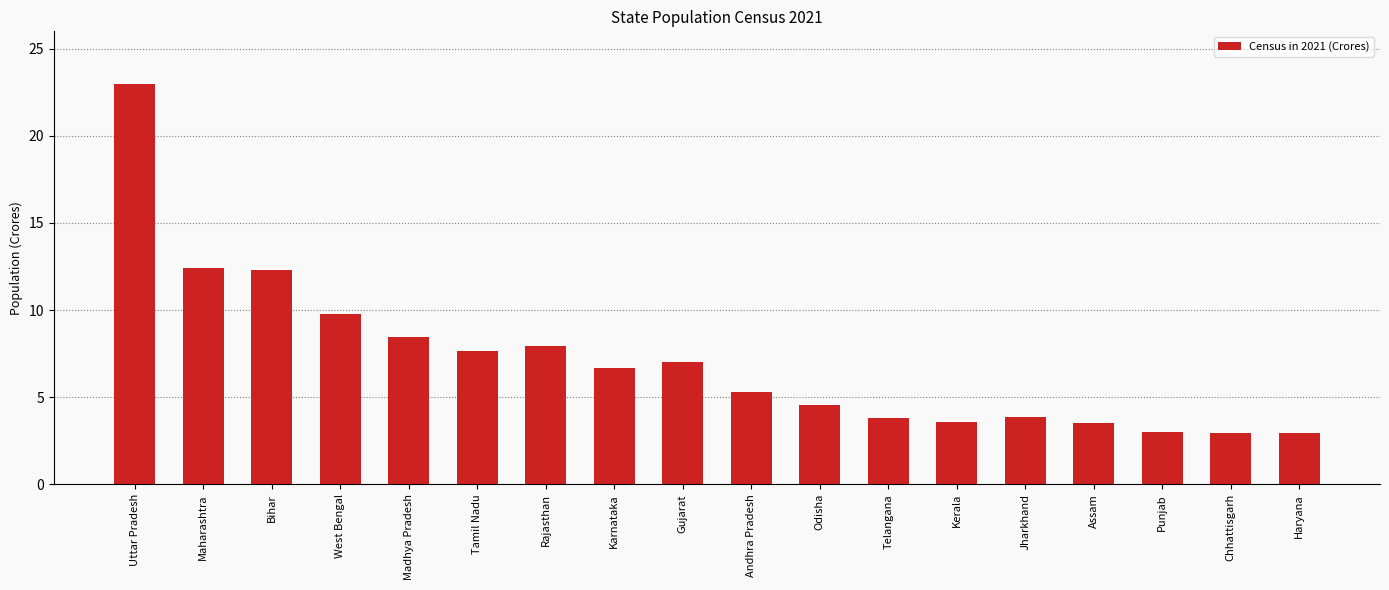

What is the change in value from Uttar Pradesh to Maharashtra?

-10.6